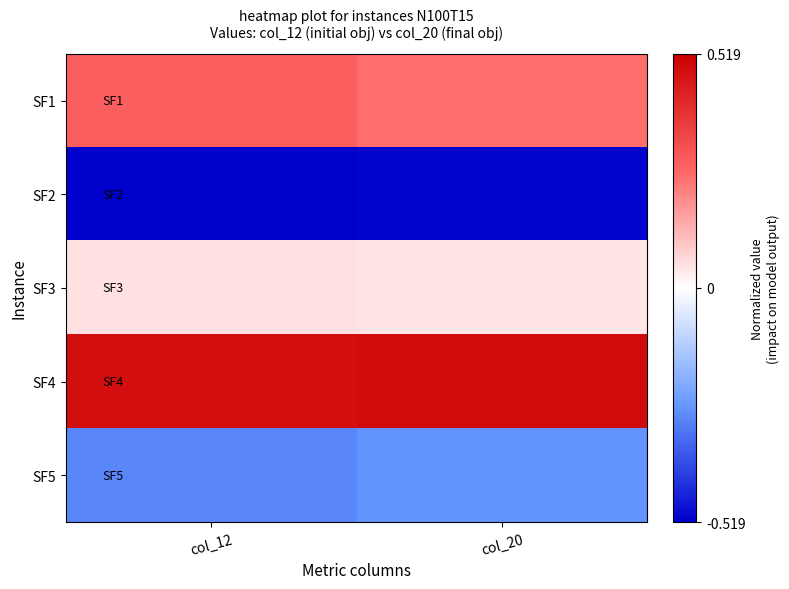

Which label corresponds to the largest value in the chart?

col_20